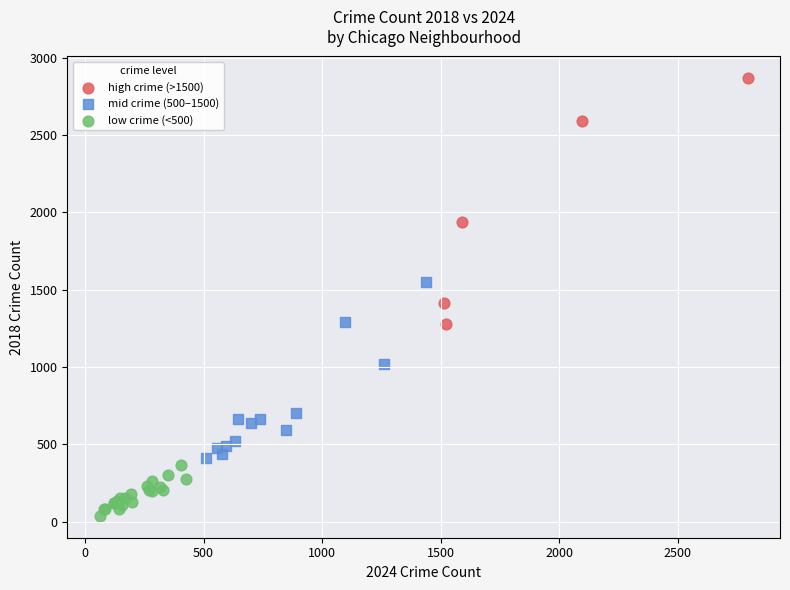

Which series has the largest Y range (max minus min)?

high crime (>1500)